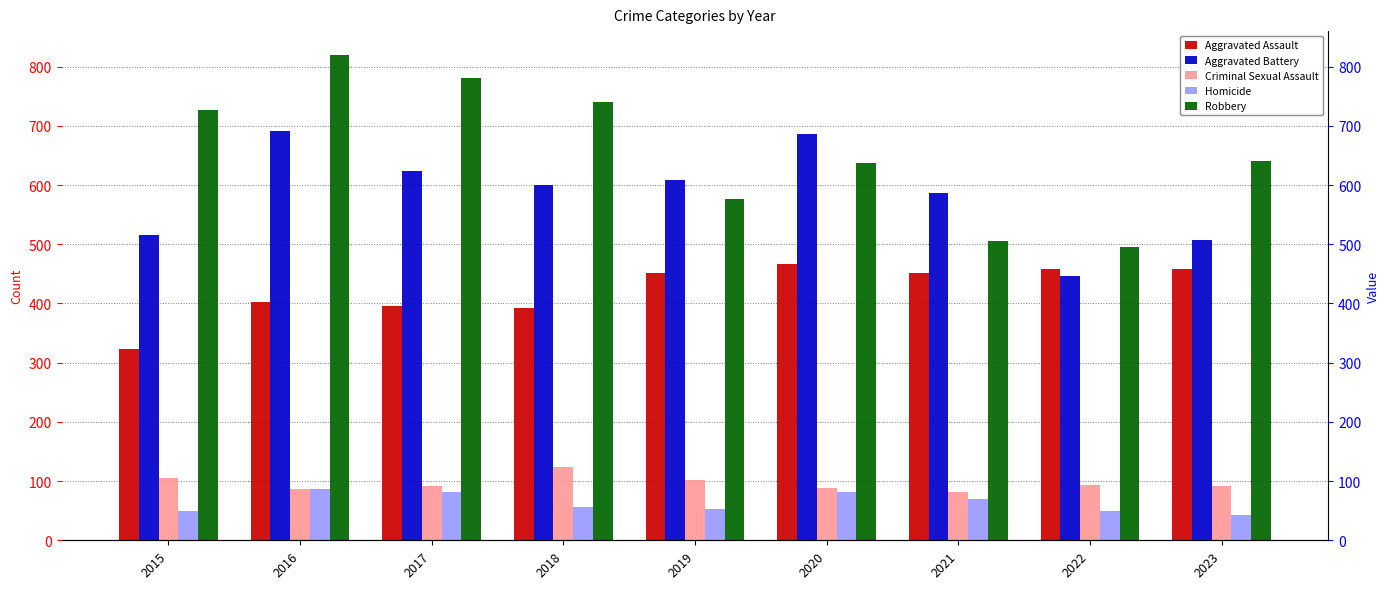

What is the value of the Criminal Sexual Assault bar at the 9th from the left?

92